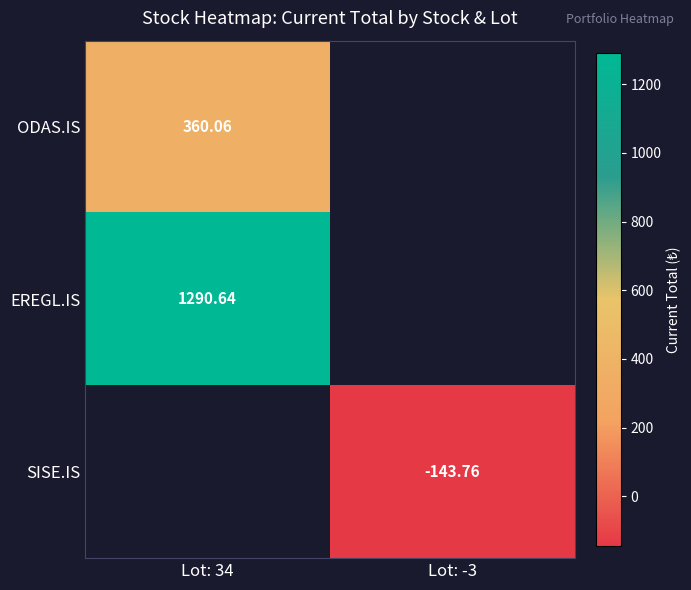

Rank the series at Lot: -3 from highest to lowest value.

ODAS.IS, EREGL.IS, SISE.IS